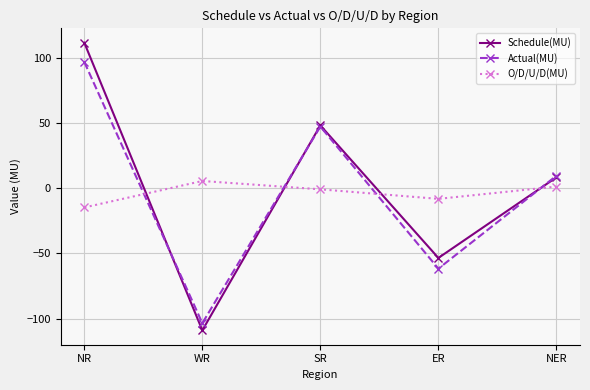

How many distinct data groups are displayed?

3